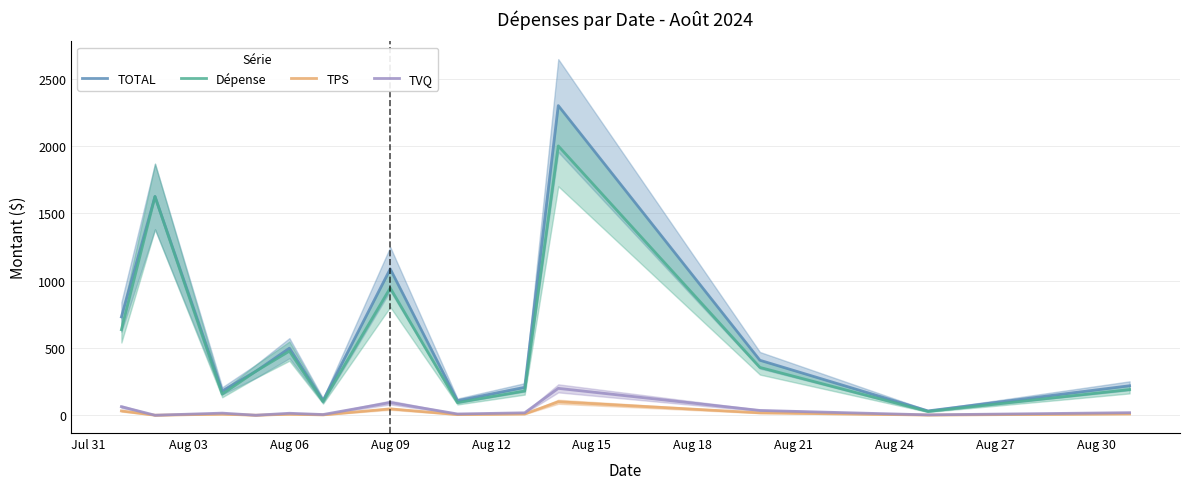

The value of TOTAL at Aug 06 is 497.8. True or false?

True